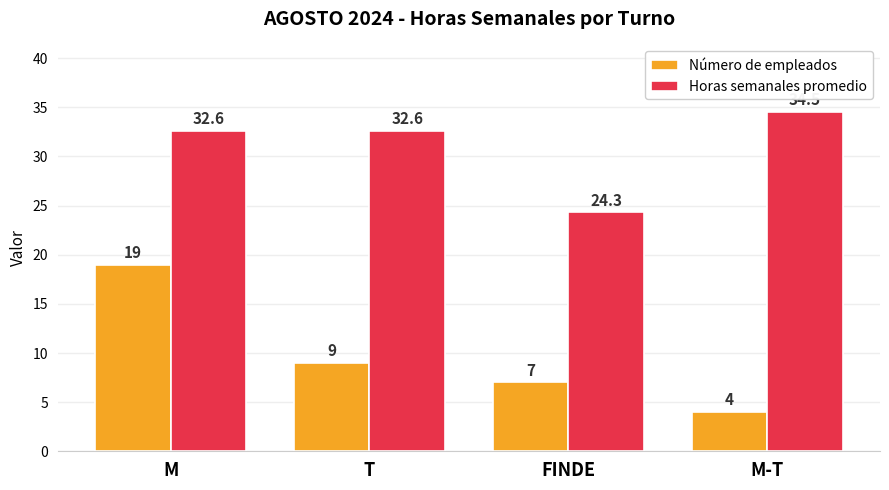

Which series has the largest total across all categories?

Horas semanales promedio